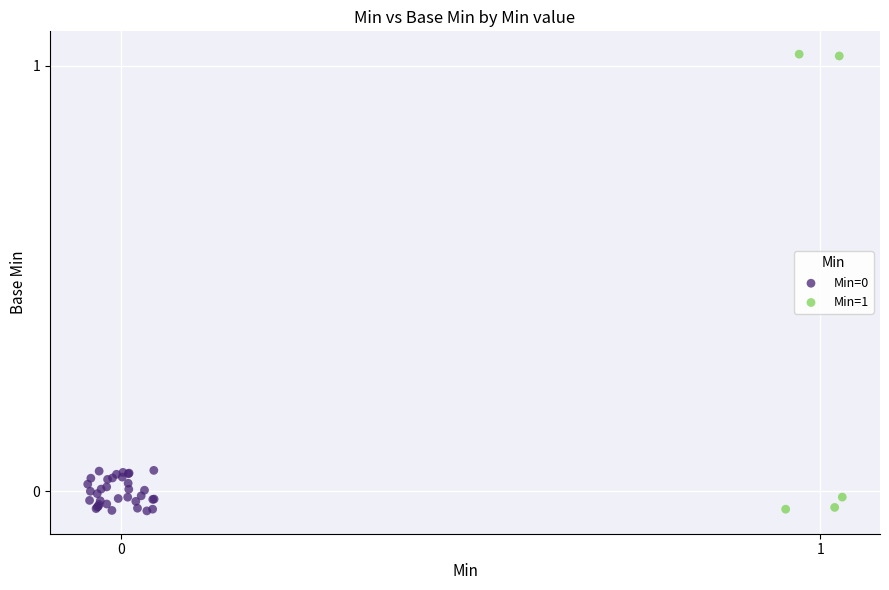

Which series has the widest spread of Y values?

Min=1